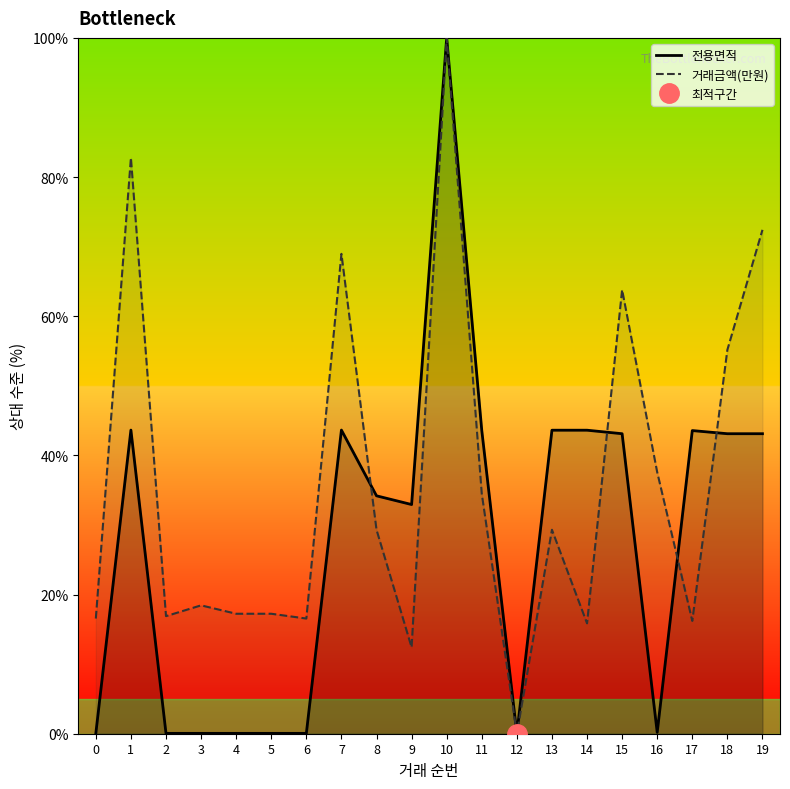

Between 9 and 10, which is larger?

10